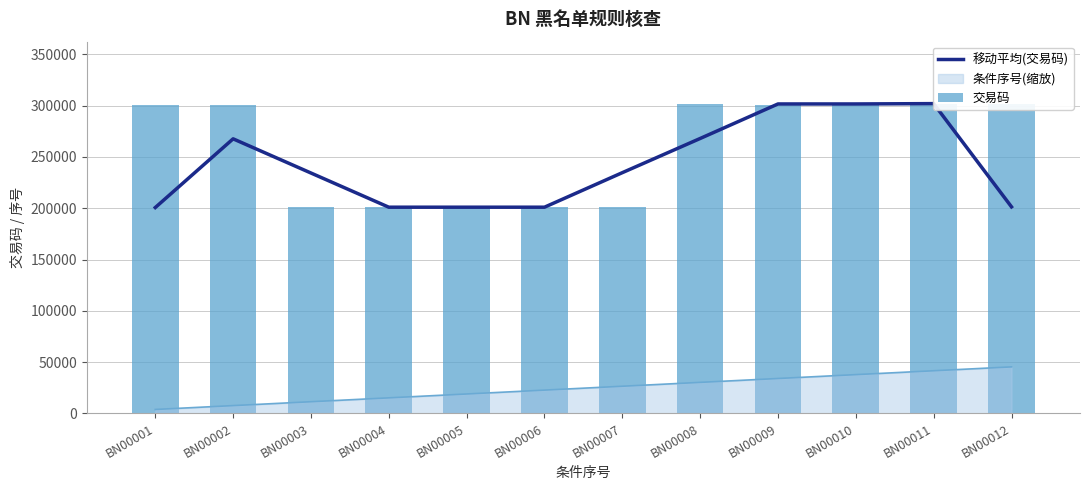

What is the sum of all 交易码 values?

3116091.0